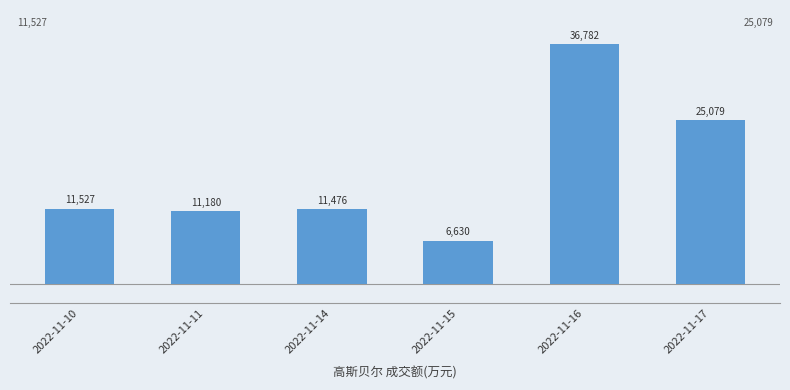

The chart shows a value of 11476 at 2022-11-14. True or false?

True